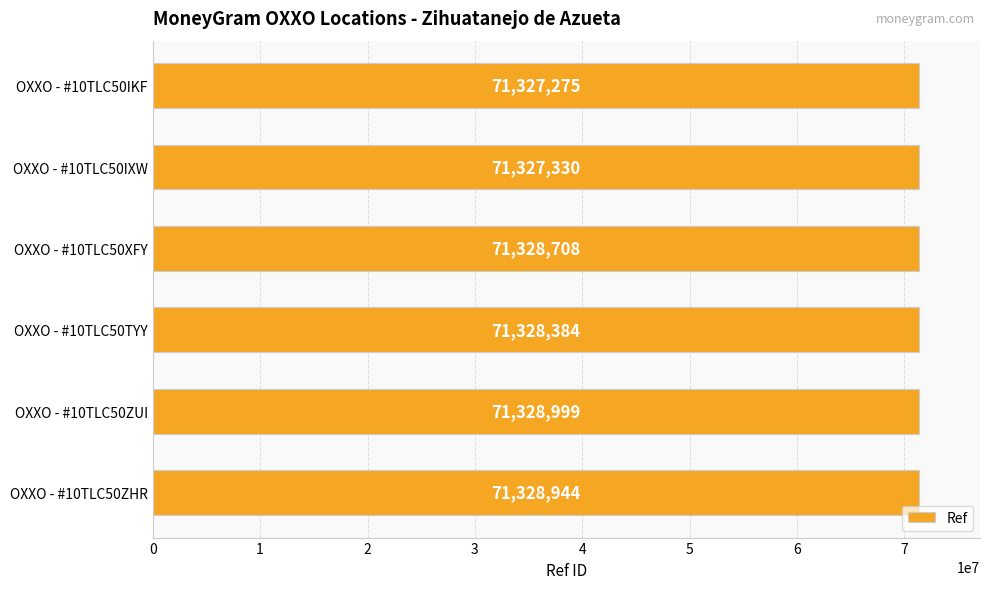

What is the approximate value at OXXO - #10TLC50ZHR?

71328944